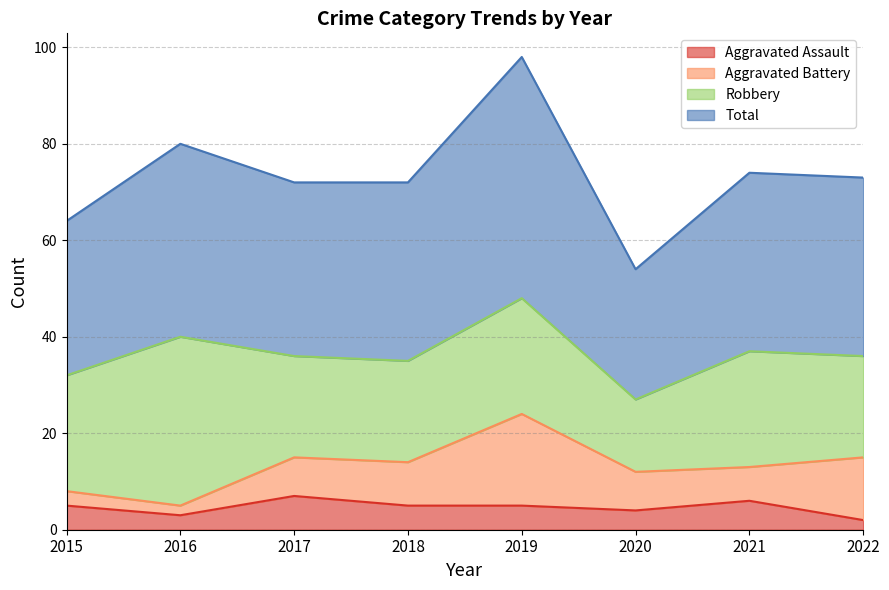

Which series has the widest spread of values?

Total